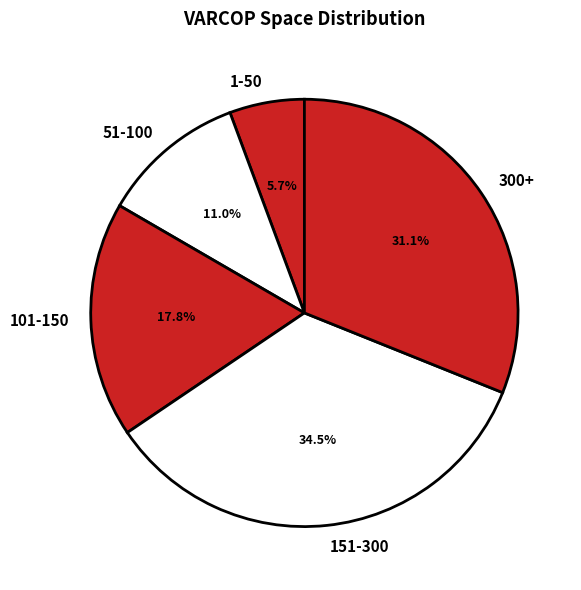

Which category has the smallest portion of the pie?

1-50